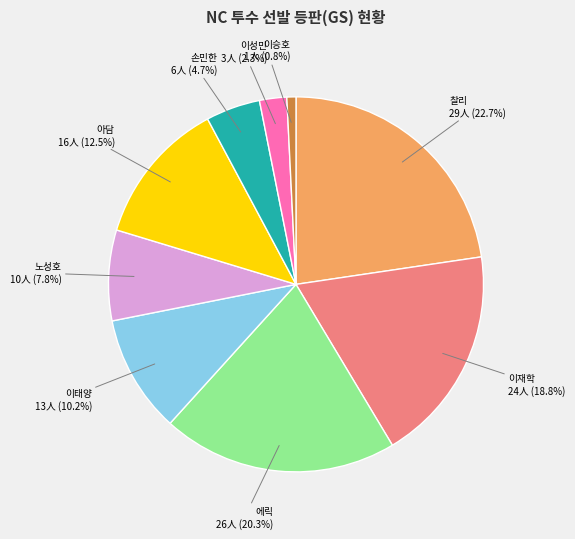

Between 아담 and 이성민, which is larger?

아담